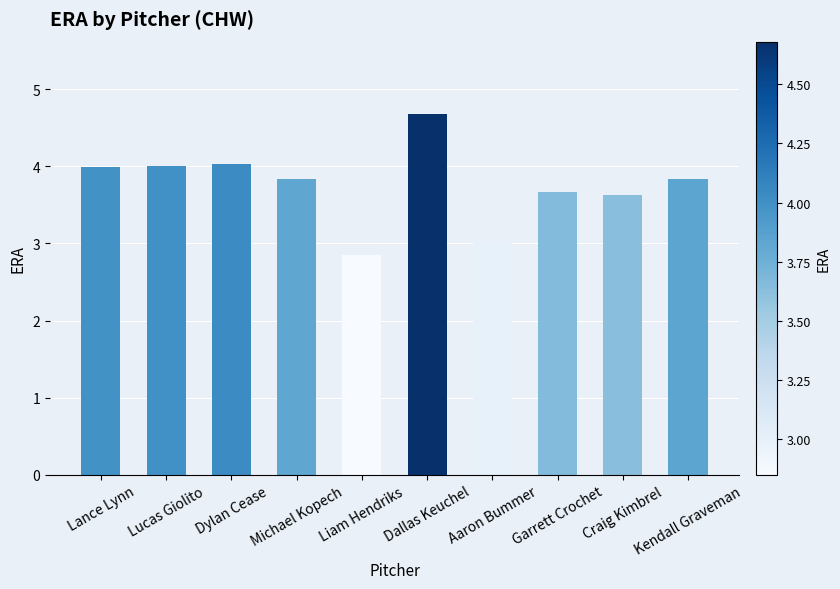

Where does the data first go above 3?

Lance Lynn